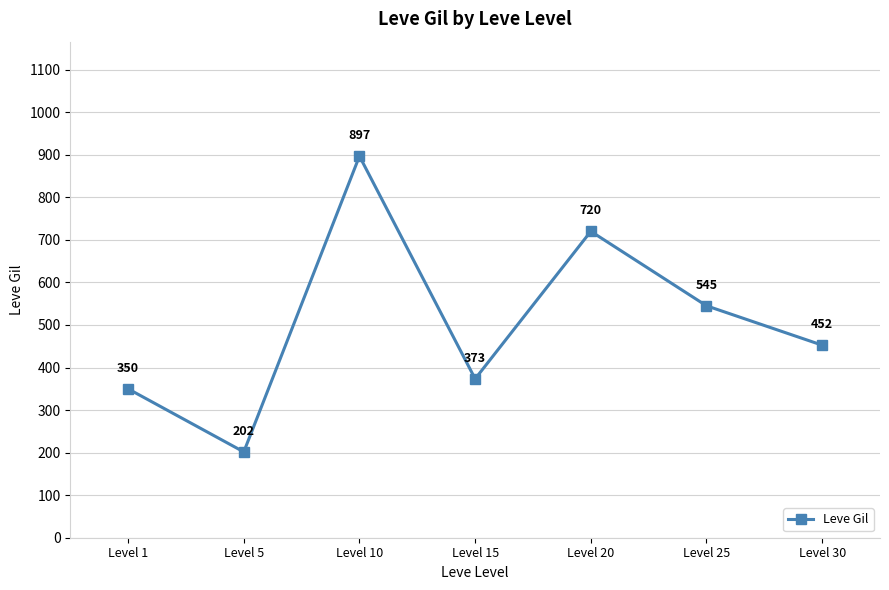

What is the average value?

505.6